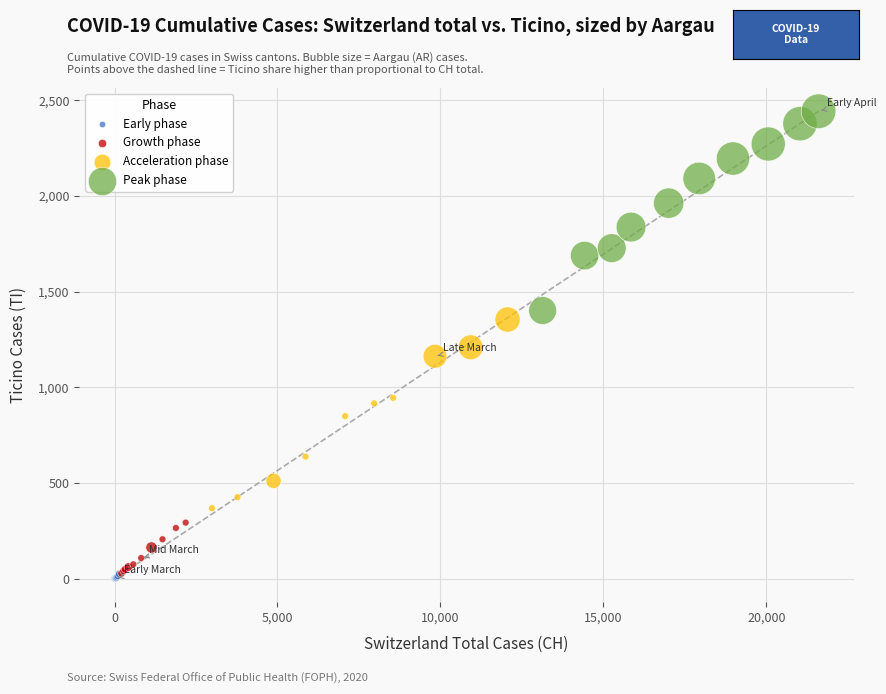

Which series contains the highest Y value?

Peak phase